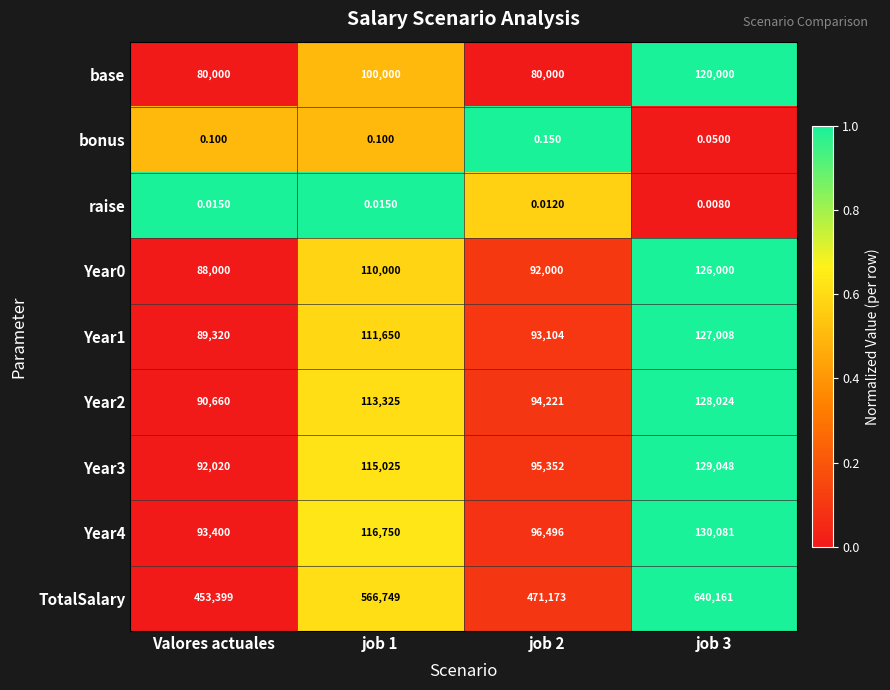

Which series has the largest range (max minus min)?

TotalSalary